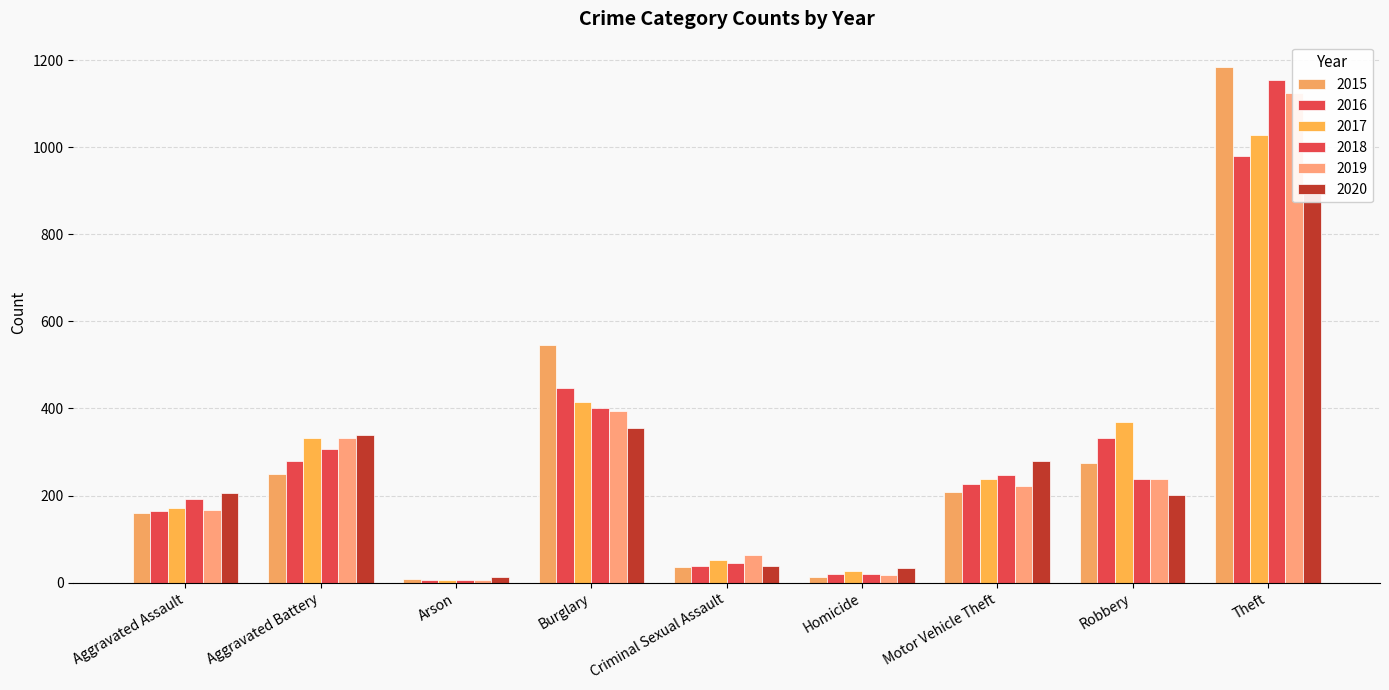

Which label corresponds to the largest value in the chart?

Theft